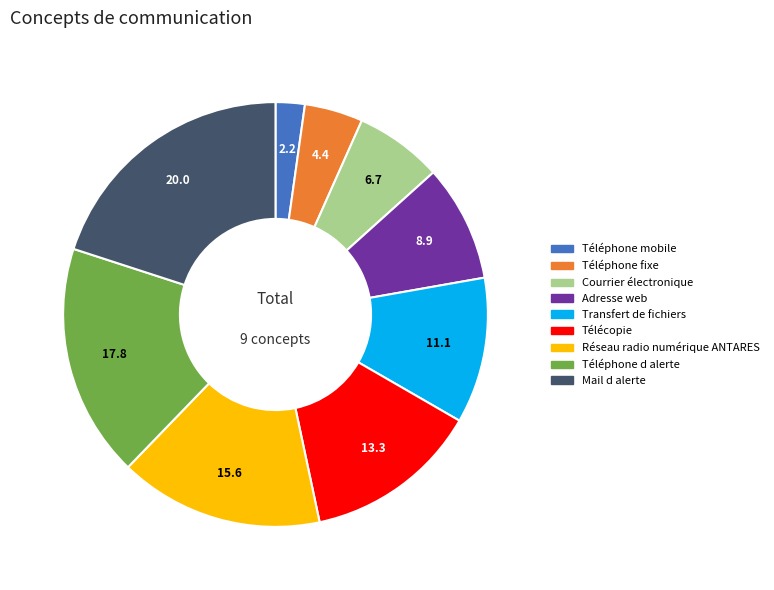

Is it true that Adresse web is 2% of the pie?

False